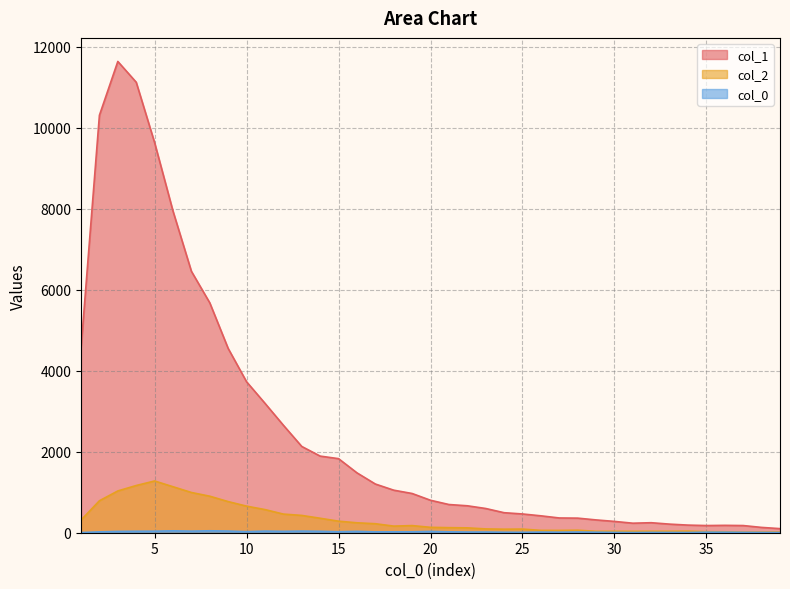

At which label does col_1 reach its peak?

3